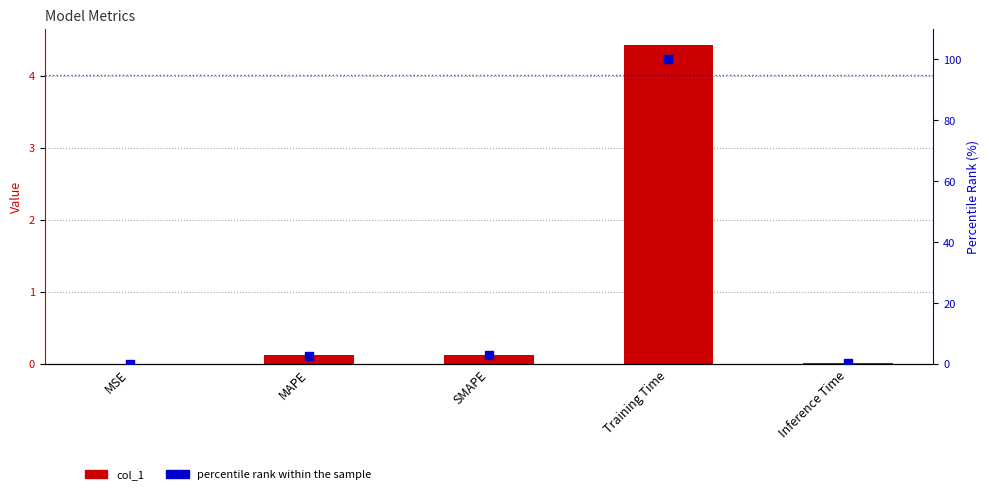

What is the total value across all series at Training Time?

104.4